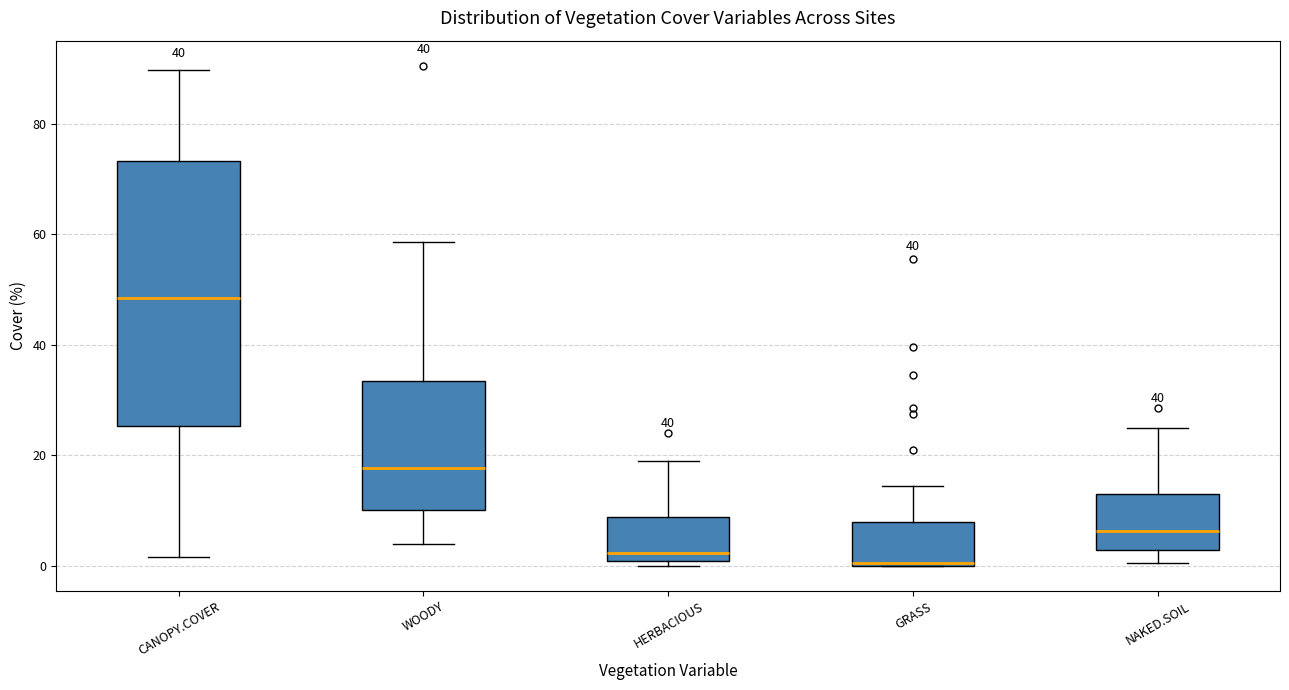

Comparing the boxes themselves (not the whiskers), which one is the tallest?

CANOPY.COVER